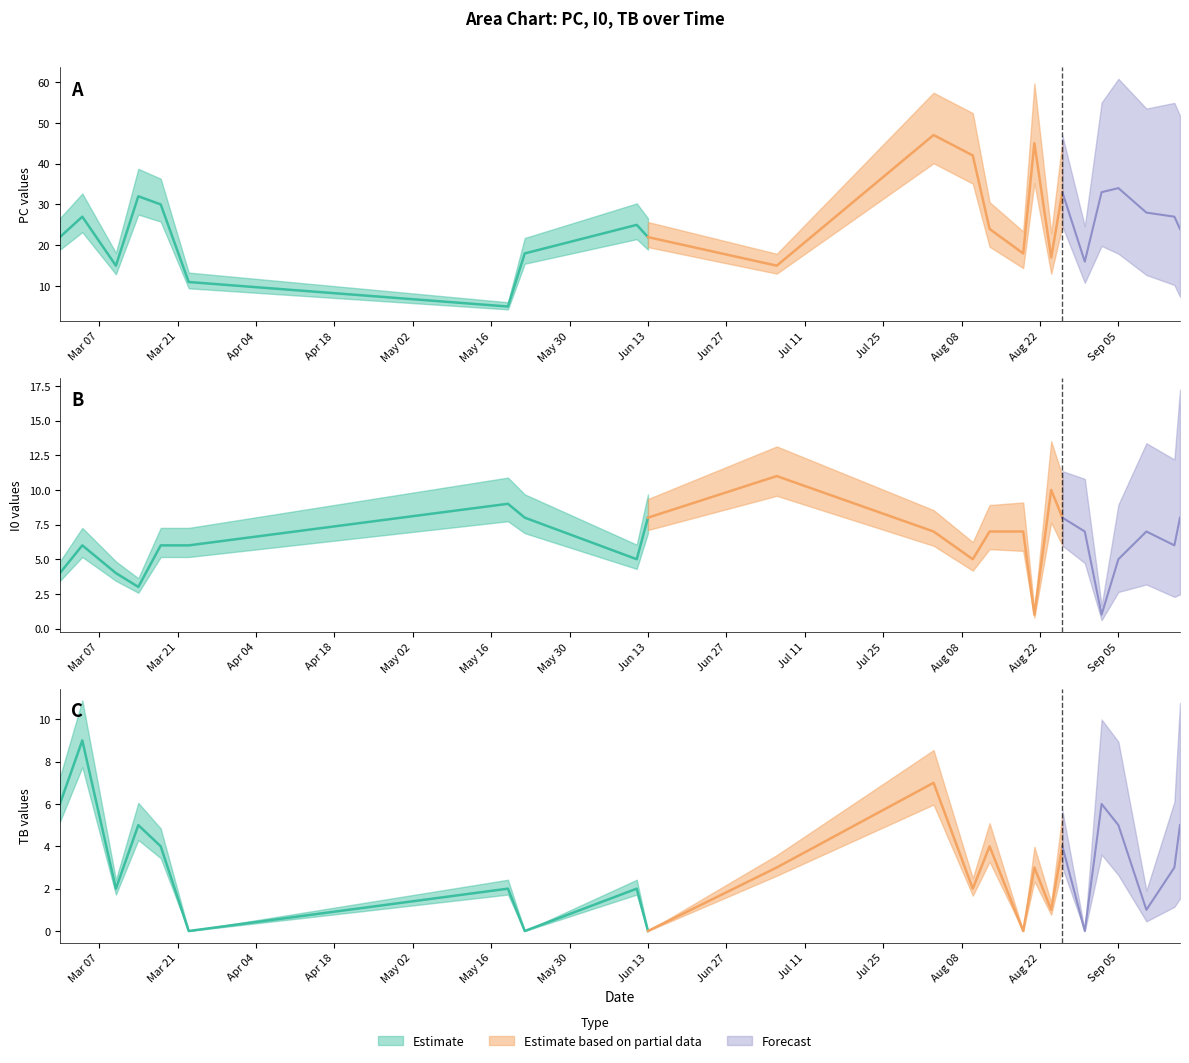

True or false: TB and I0 intersect in this chart.

True